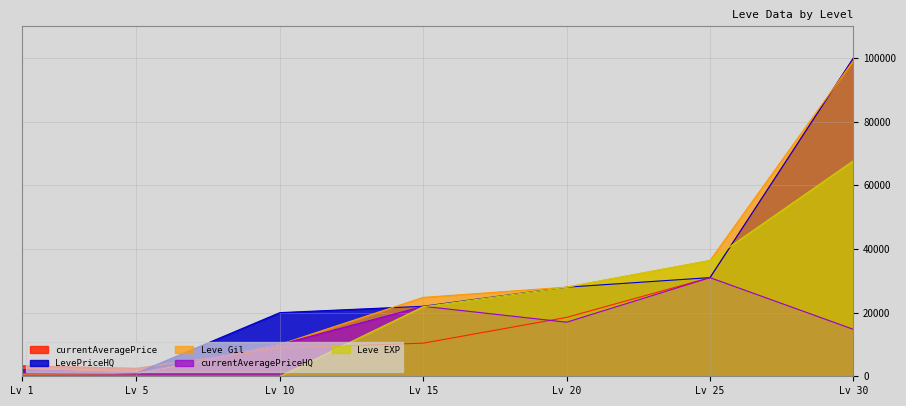

Which series has the widest spread of values?

LevePriceHQ